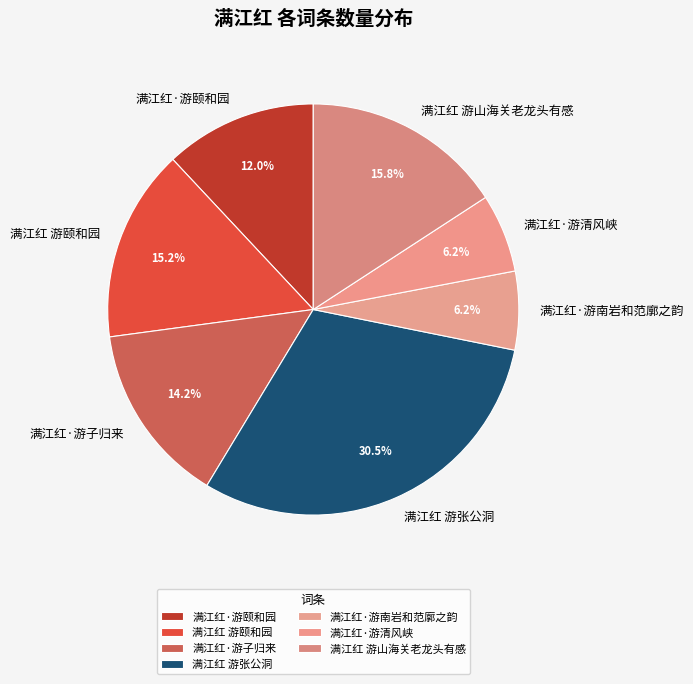

Is it true that 满江红 游山海关老龙头有感 is 16% of the pie?

True